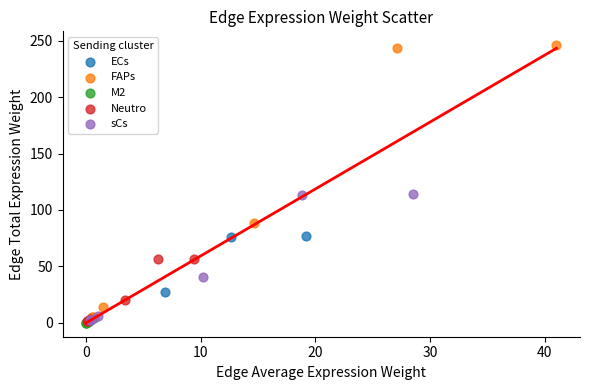

Which series contains the highest Y value?

FAPs